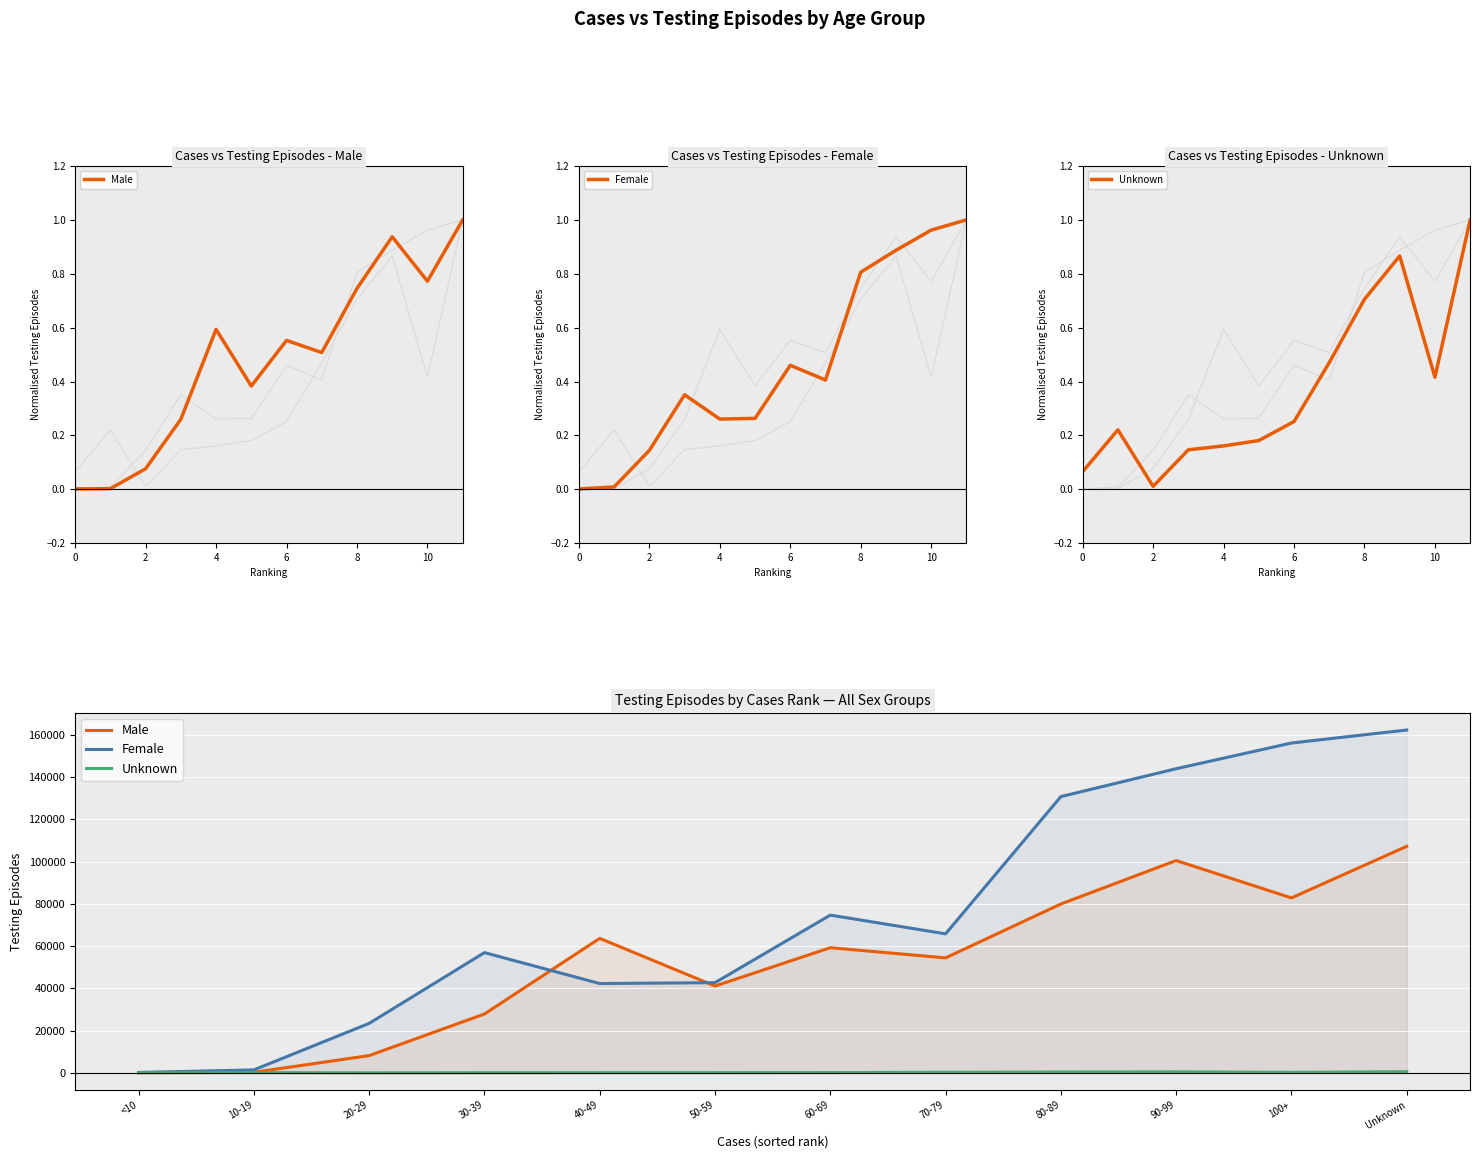

True or false: Female has a value of 156153 at 100+.

True